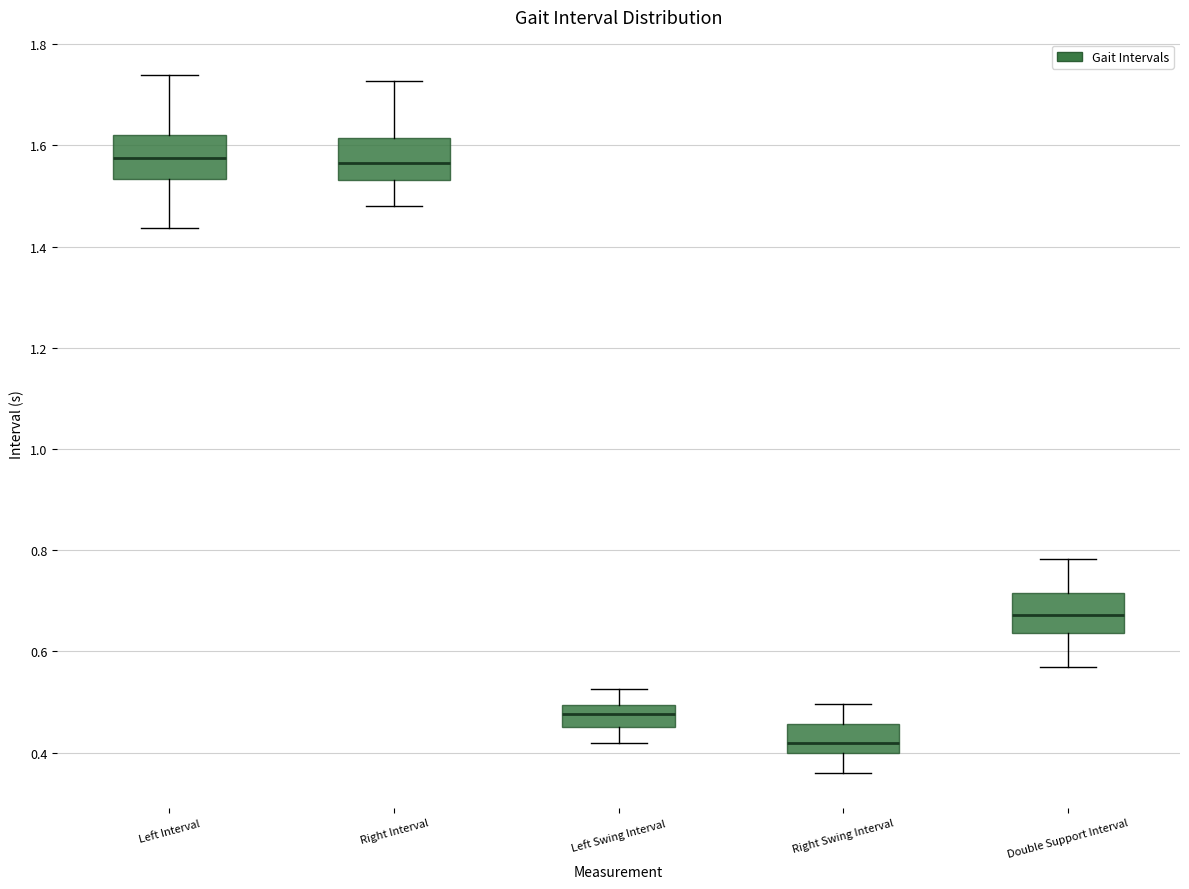

Which box has the lowest median line?

Right Swing Interval